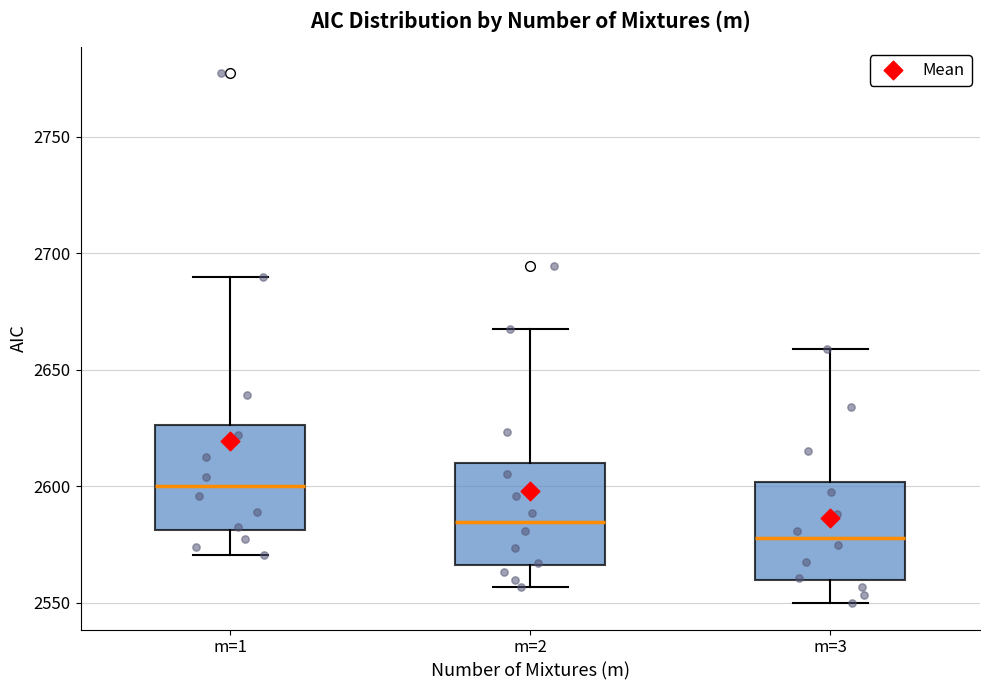

Where does the upper whisker of the box for m=1 end on the y-axis? The values are not printed on the chart, so give them approximately, as read against the axis.

2690